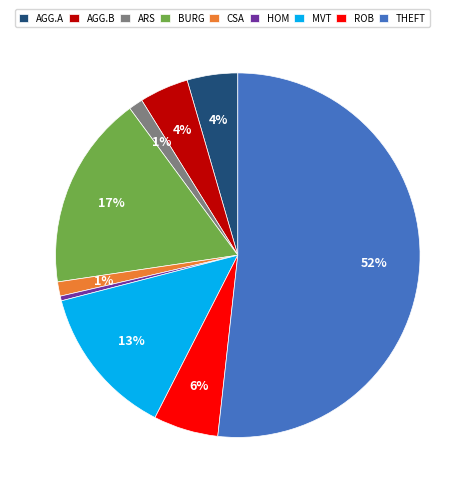

Approximately how many times larger is the value at AGG.B compared to HOM?

10.3